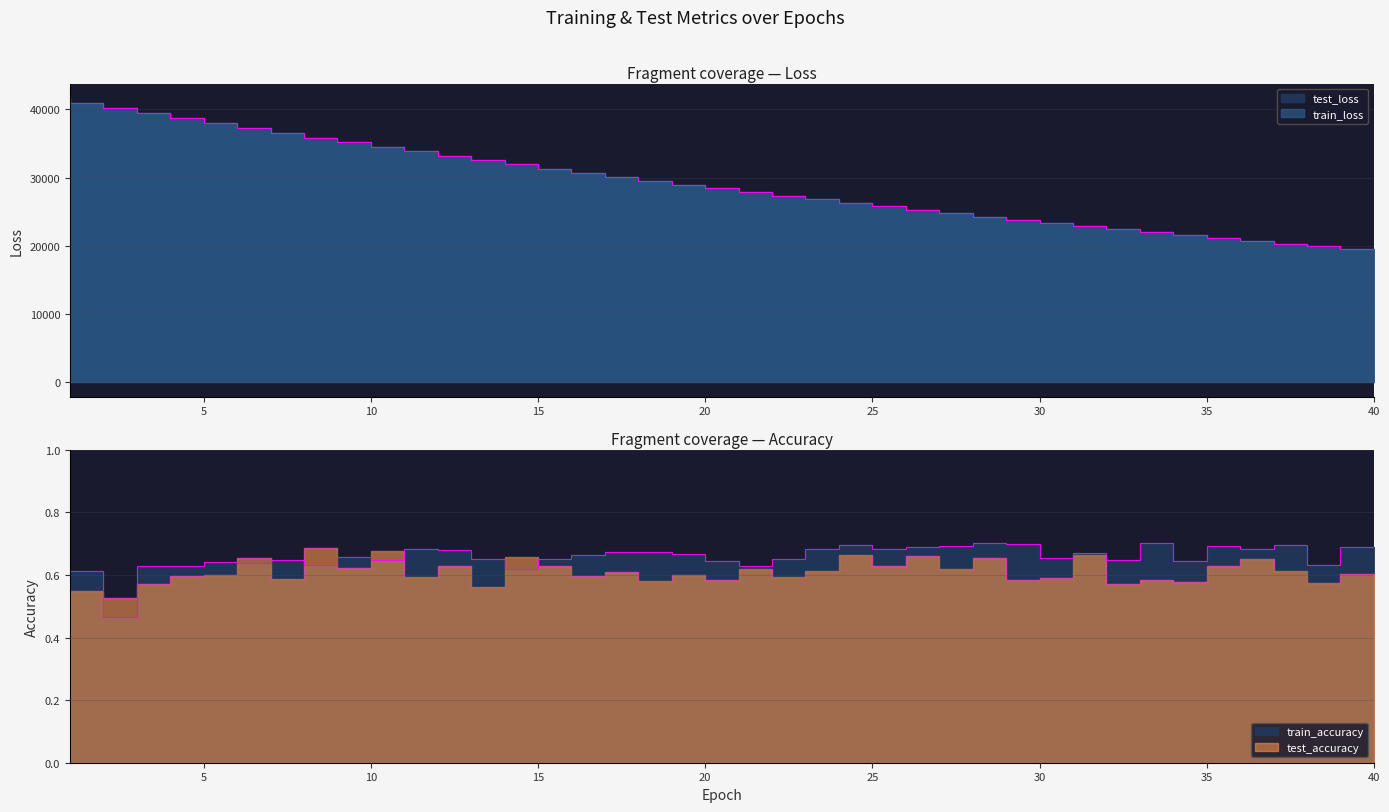

List the series in order of their peak value, lowest first.

test_accuracy, train_accuracy, train_loss, test_loss